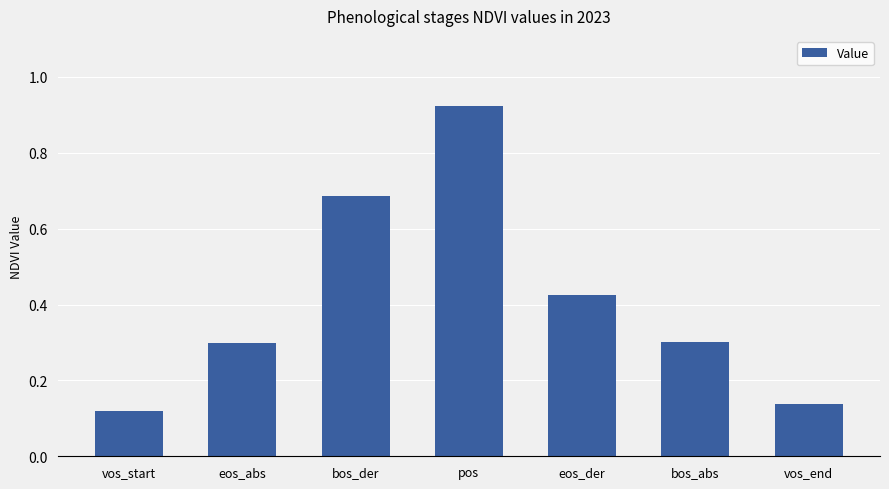

What position from the right is bos_abs?

2